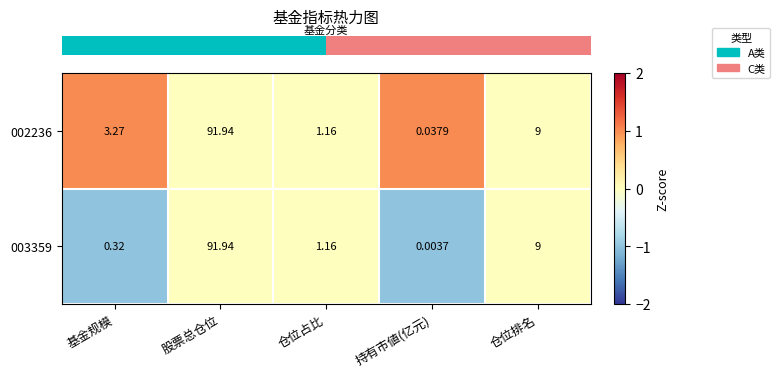

At which category is the sum across all series the highest?

股票总仓位